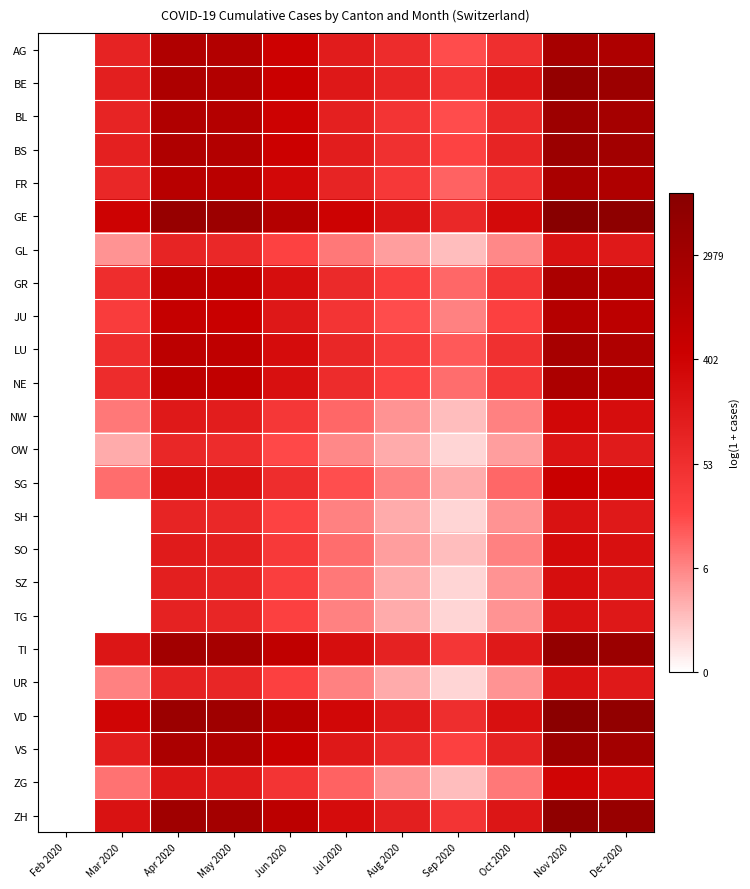

Which series has the largest total across all categories?

GE